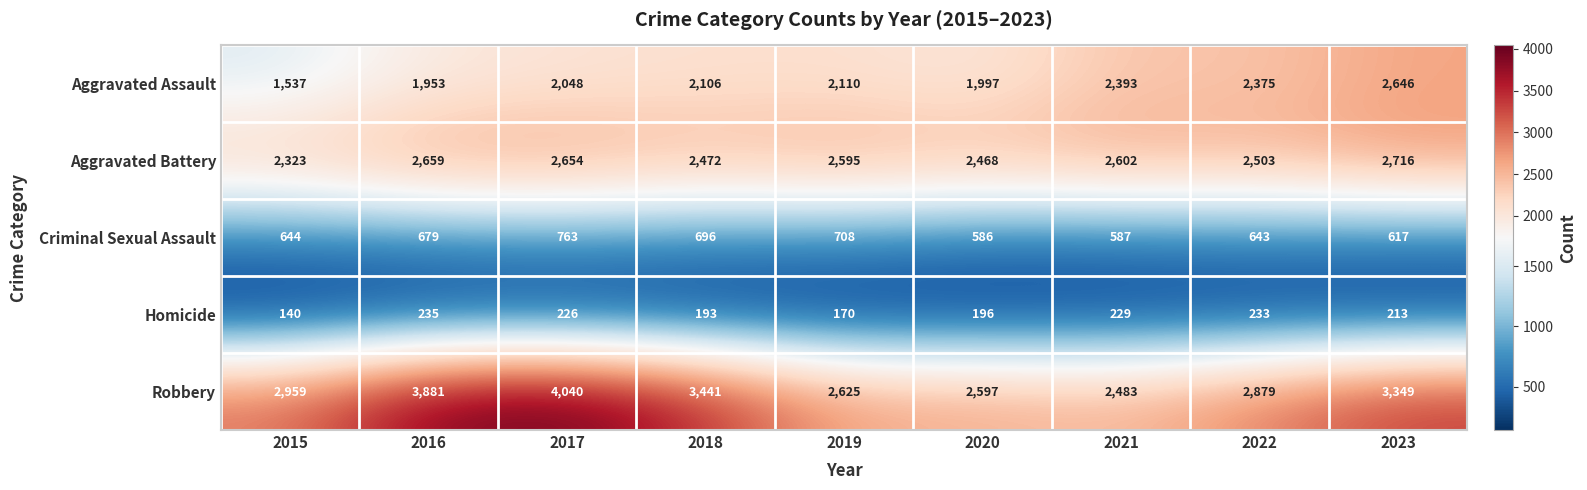

Where does the Aggravated Battery series first go above 2595?

2016